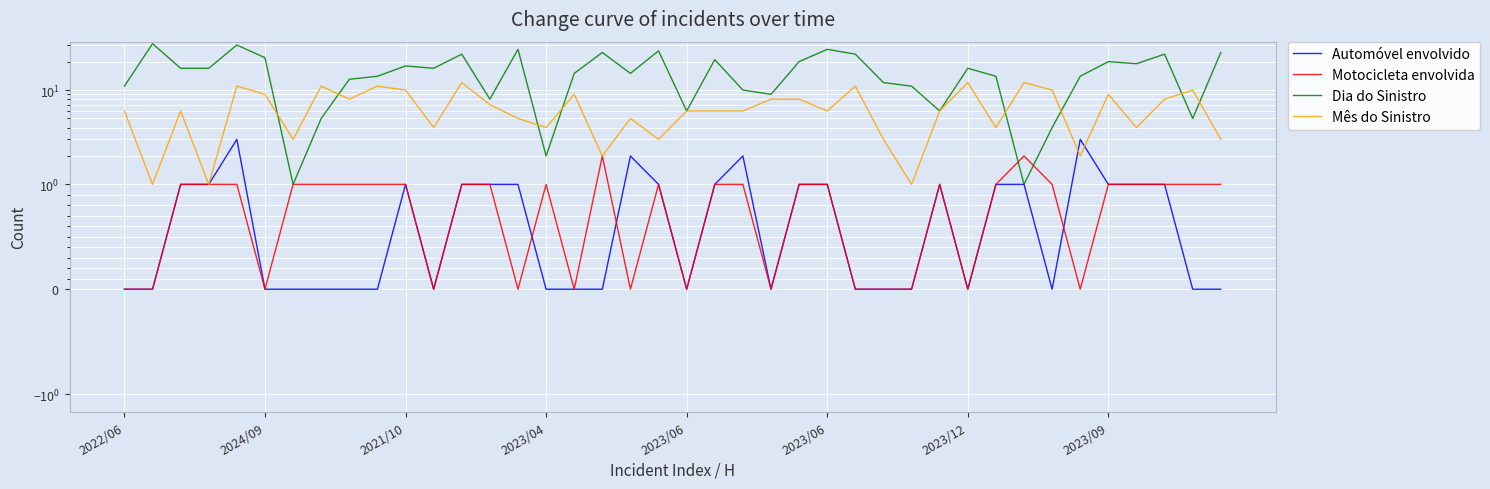

True or false: Mês do Sinistro has a value of 20 at 32.

False